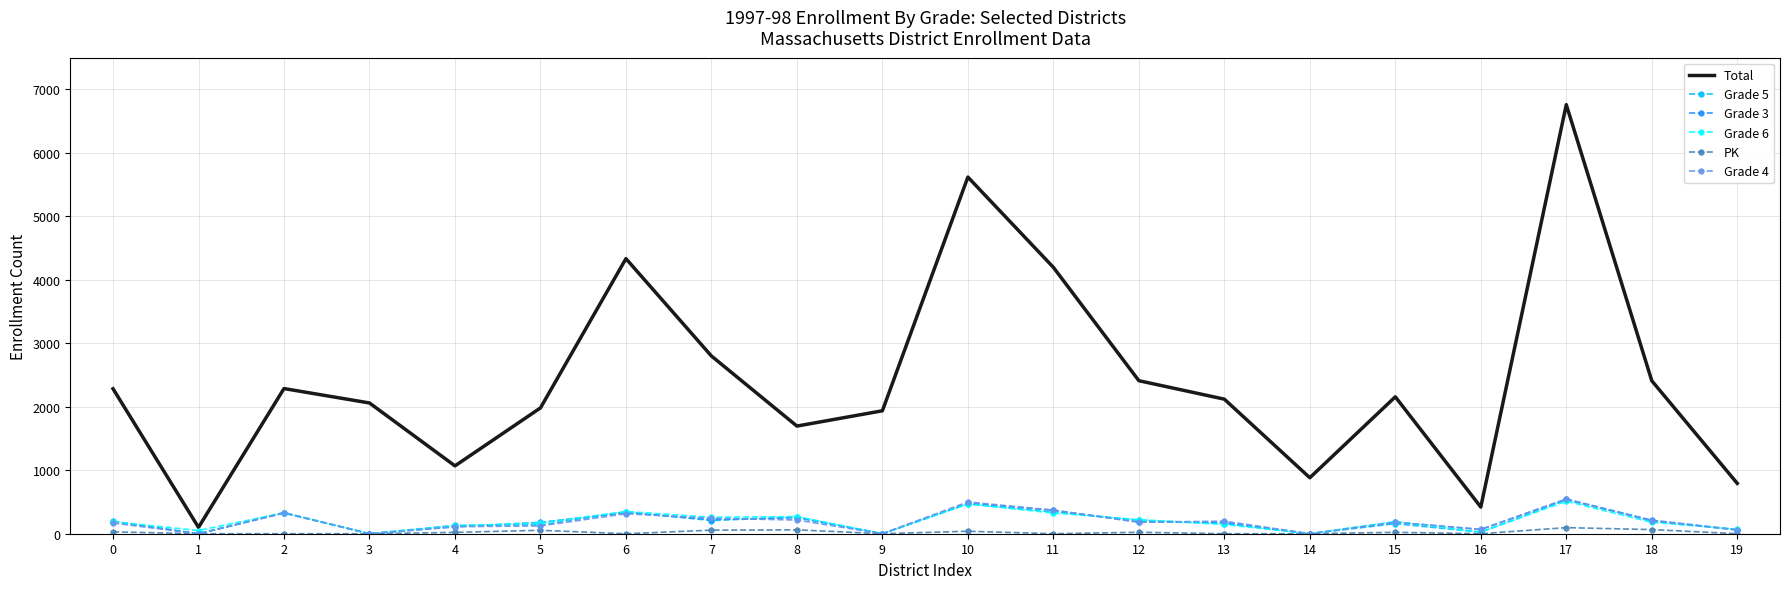

What is the maximum value for Grade 3?

546